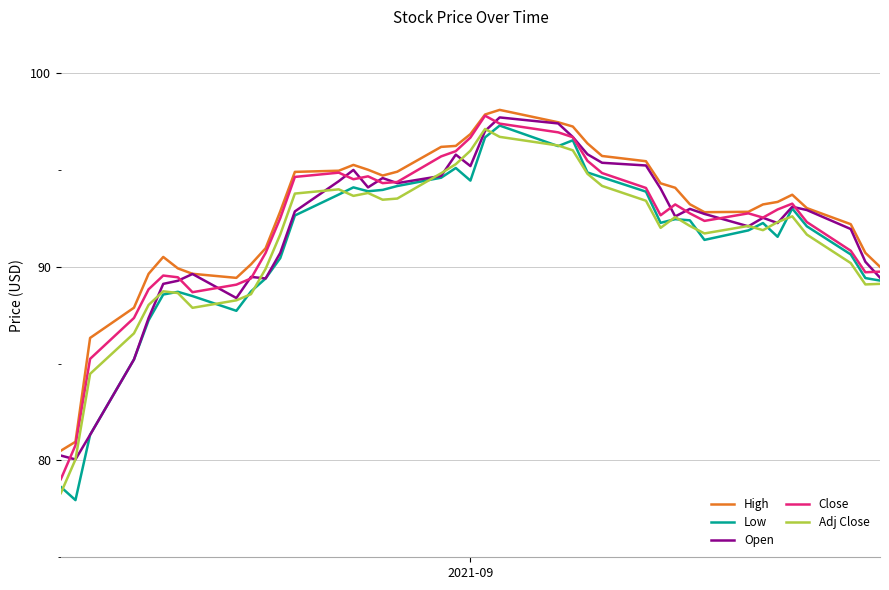

True or false: Adj Close and Close intersect in this chart.

False